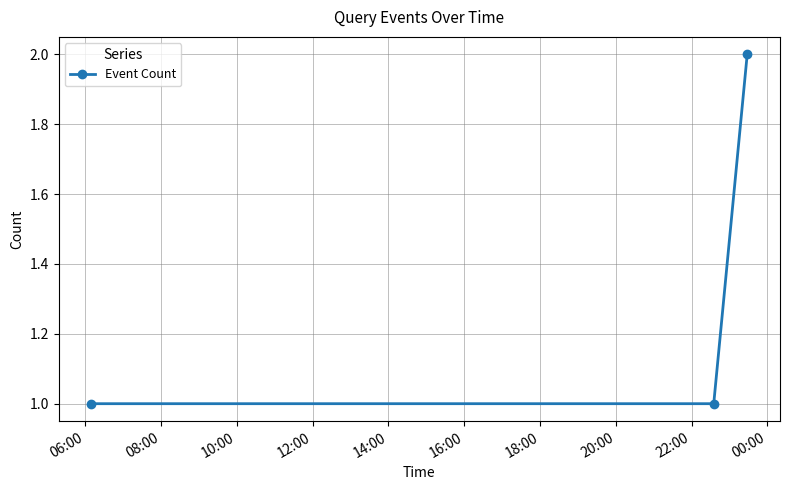

What is the value of the 3rd point from the left?

2